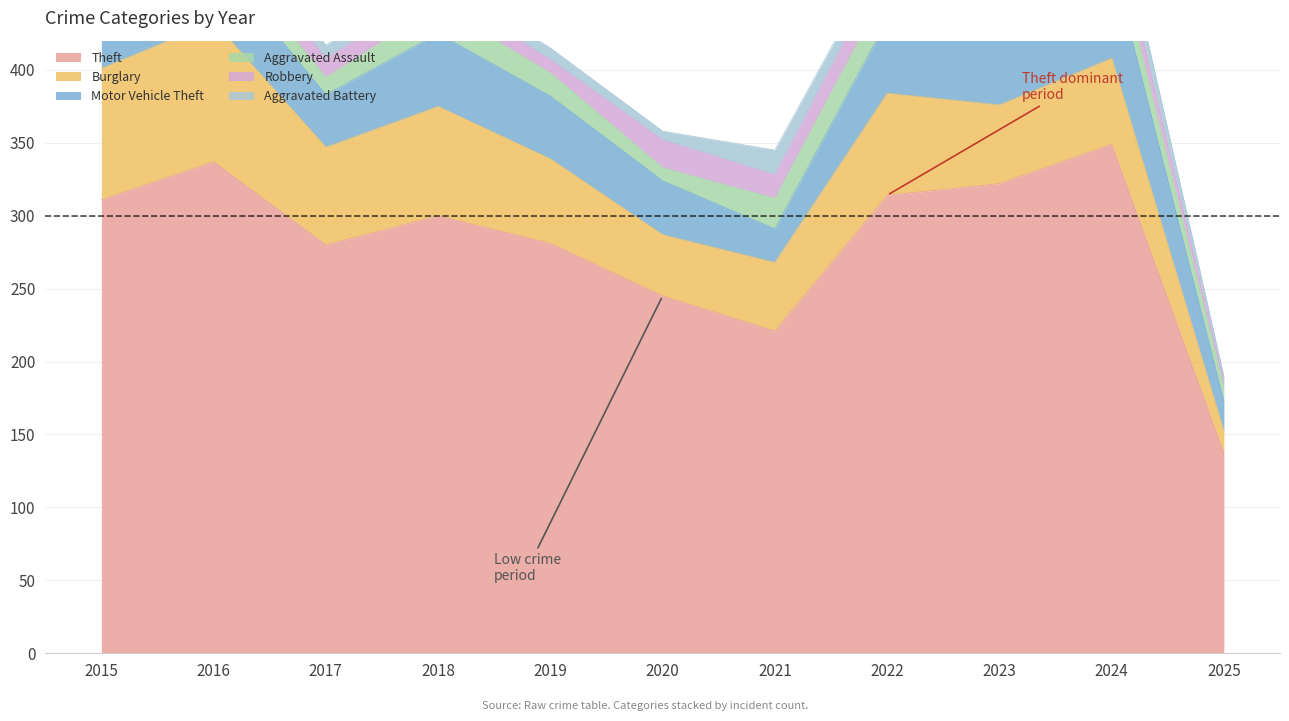

What is the minimum value shown in the chart?

4